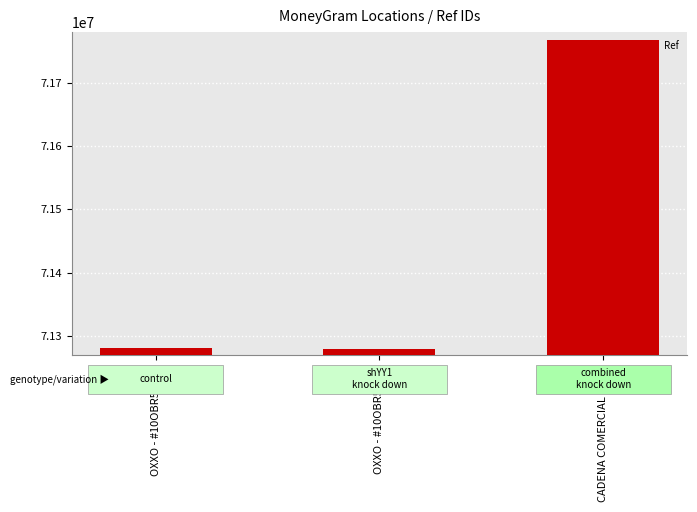

What is the sum of all values?

214329222